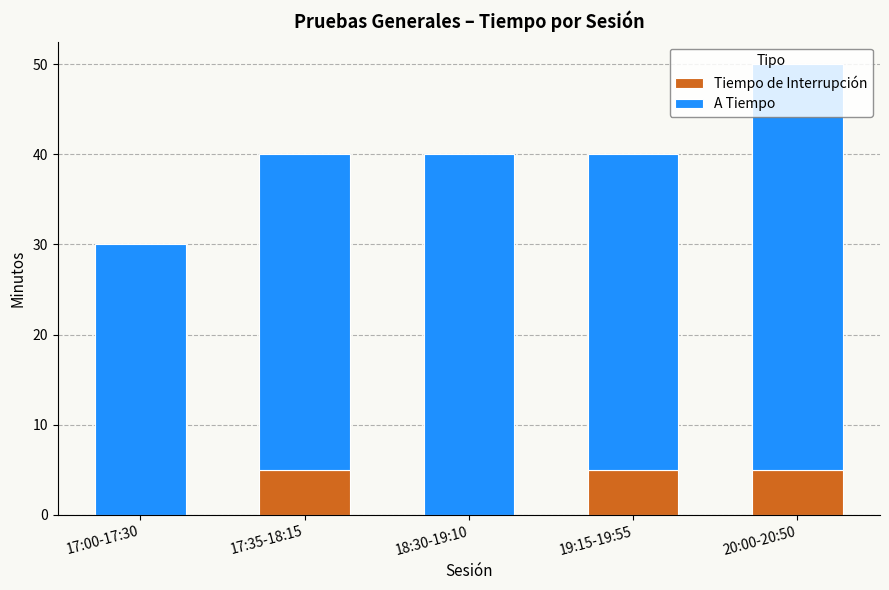

What is the sum of all Tiempo de Interrupción values?

15